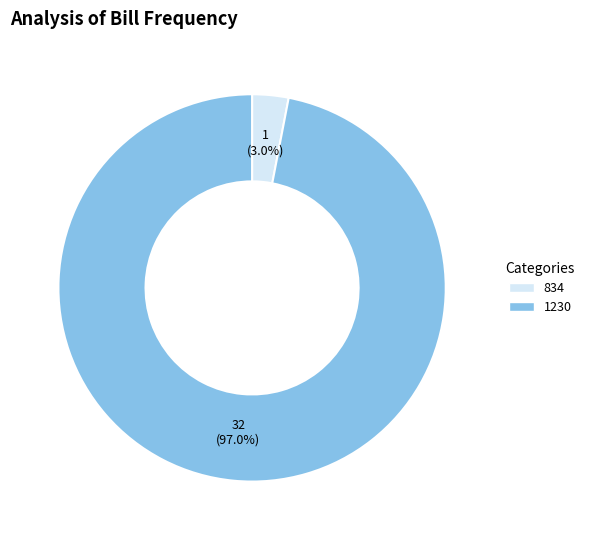

To the nearest percent, what is the difference between the largest and smallest slice percentages?

94%